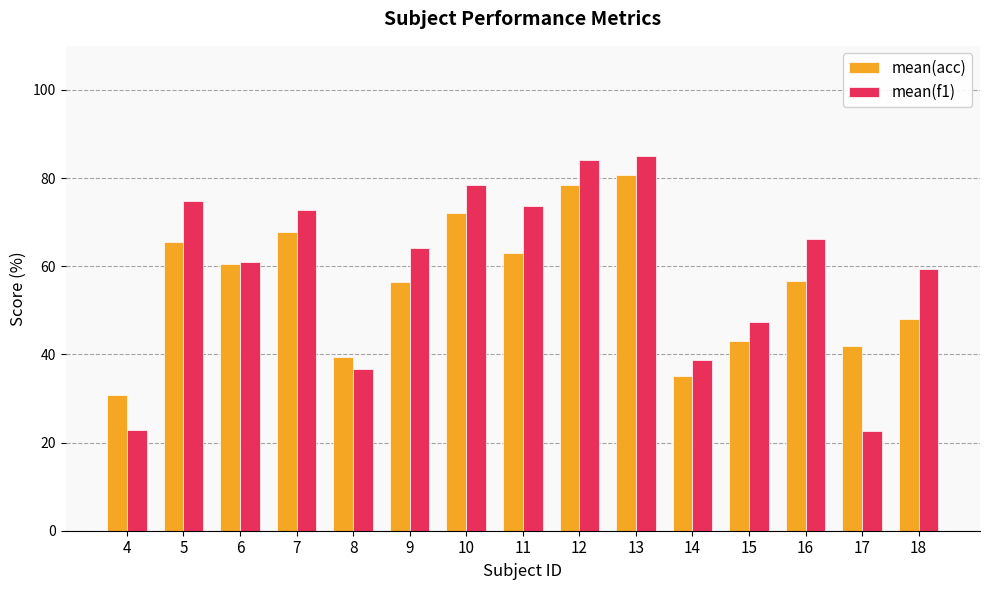

Rank the series by their maximum value, from lowest to highest.

mean(acc), mean(f1)